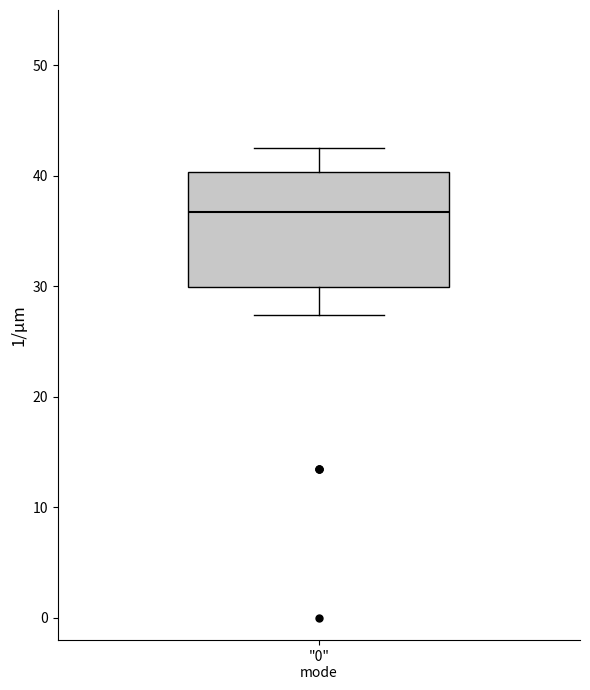

Transcribe this box plot: give where the median line is, the range the box spans, and where the two whiskers end, as read against the y-axis. The values are not printed on the chart, so give them approximately, as read against the axis.

median 37, box 30 to 40, whiskers 27 to 43